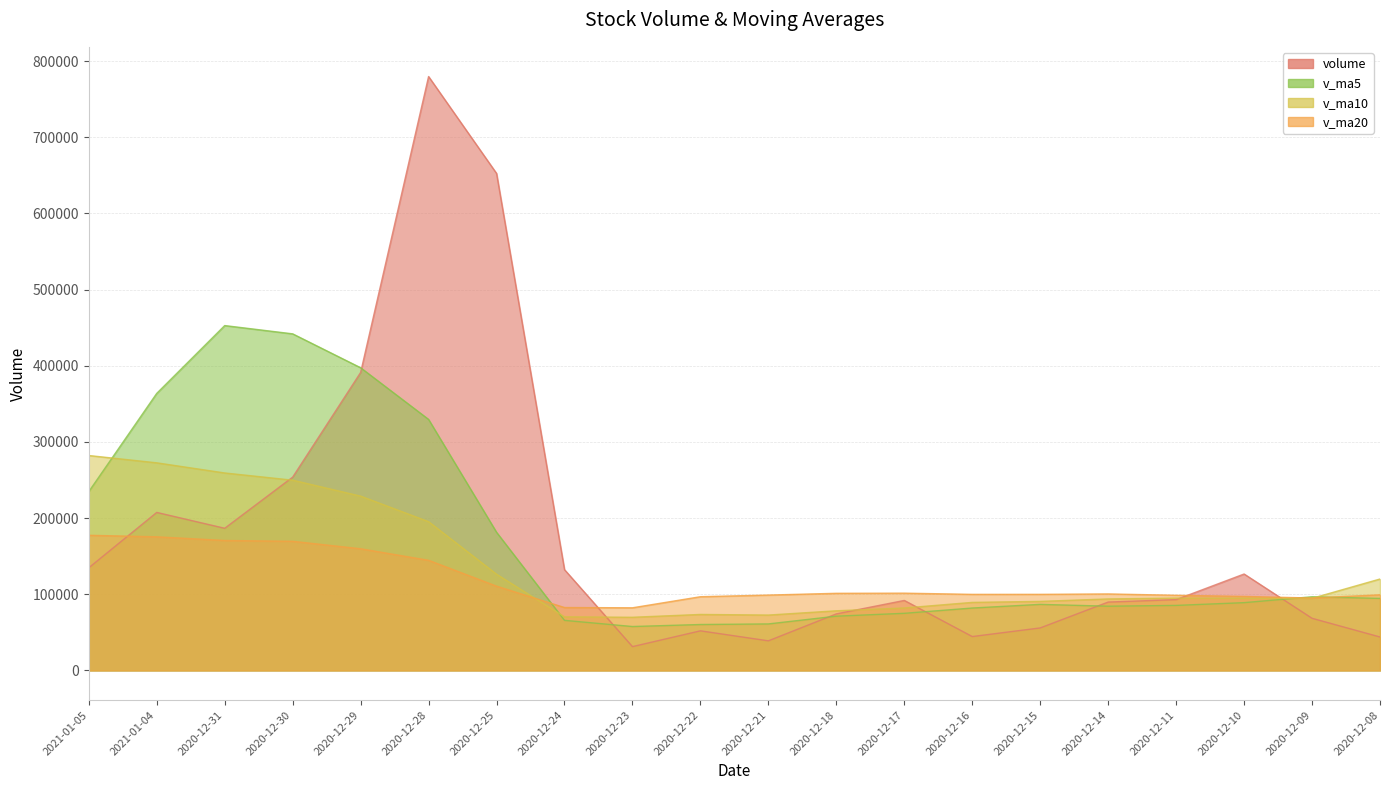

What is the difference between the volume values at 2020-12-16 and 2021-01-04?

162983.1